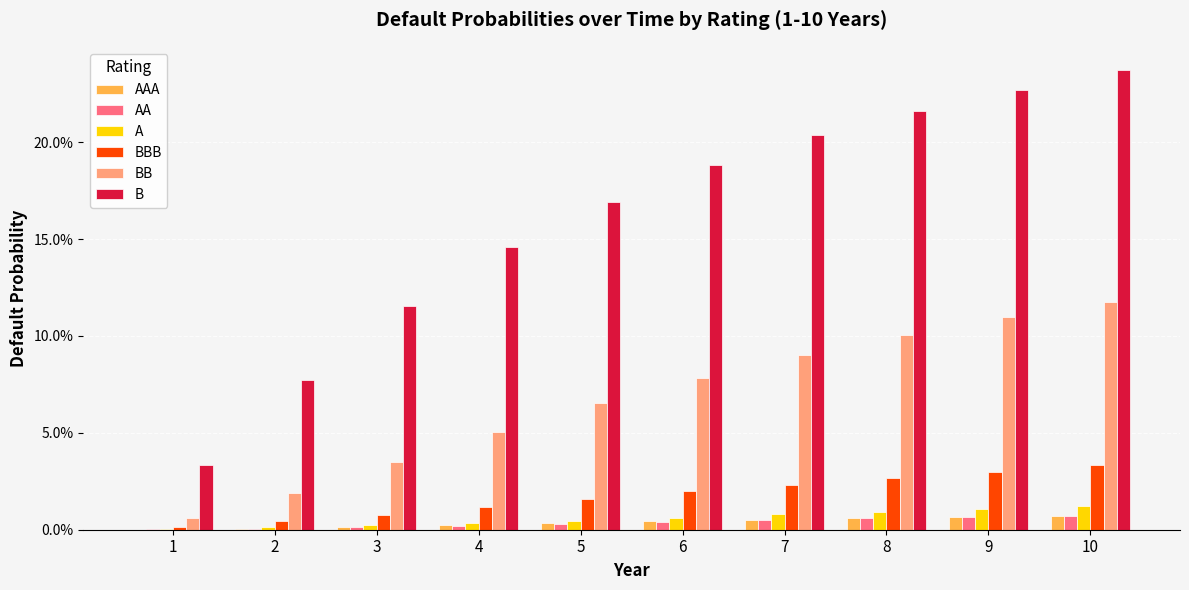

Which series has the widest spread of values?

B